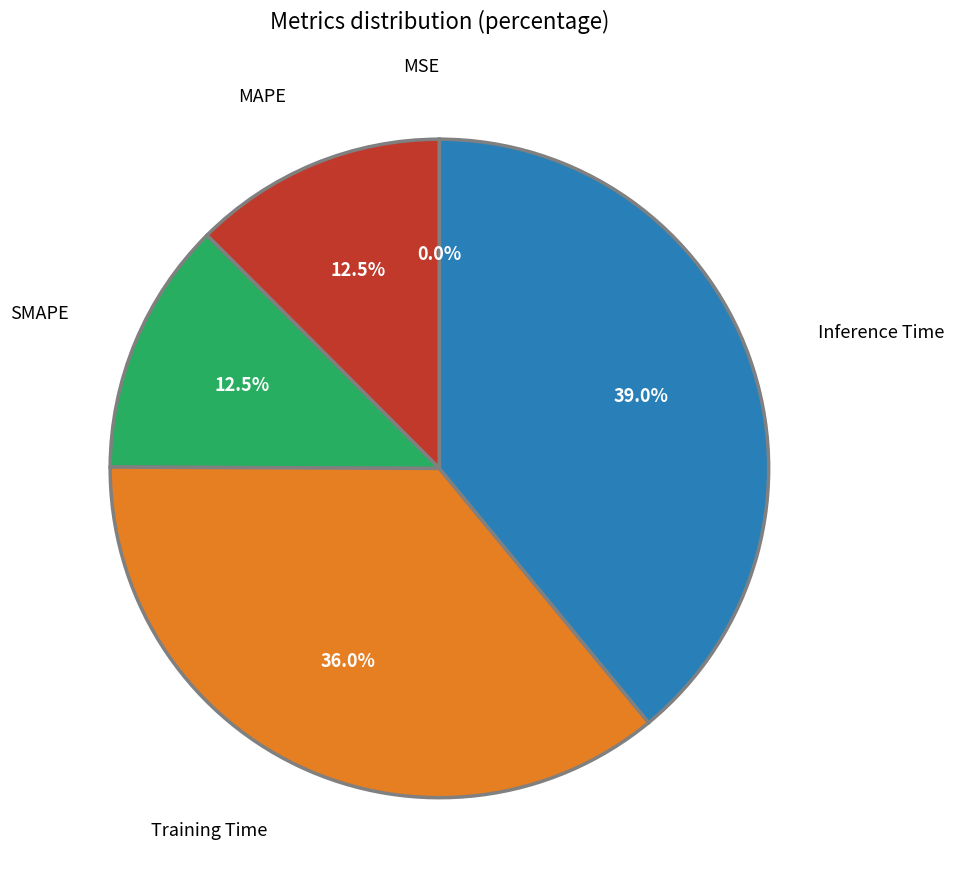

Combined, what portion of the pie is MAPE and Training Time?

48.5%